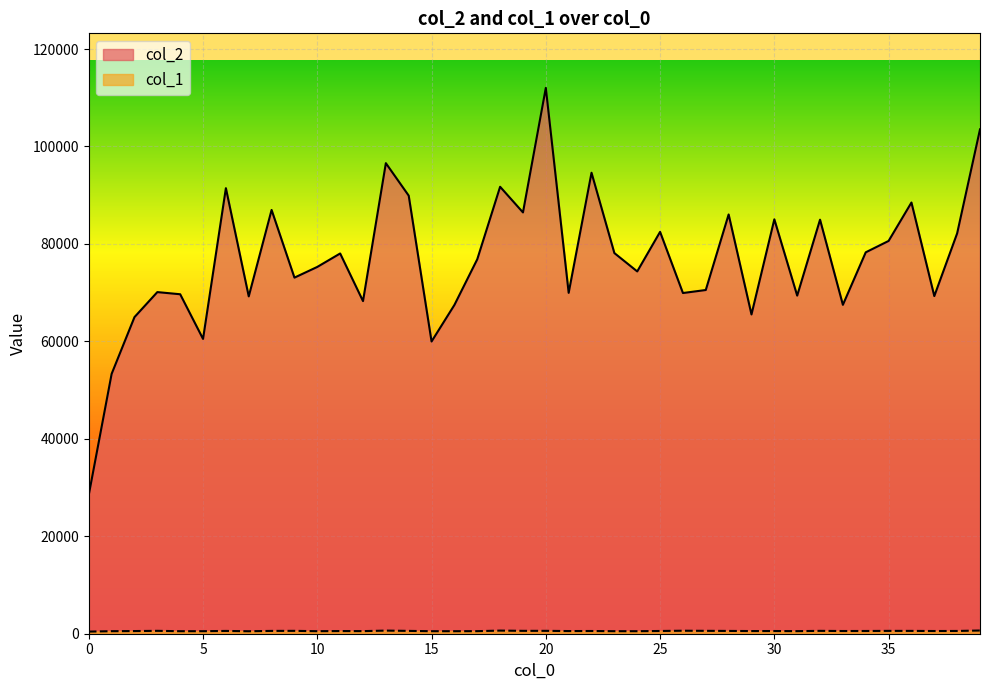

How many interior local valleys does the col_1 series have?

11